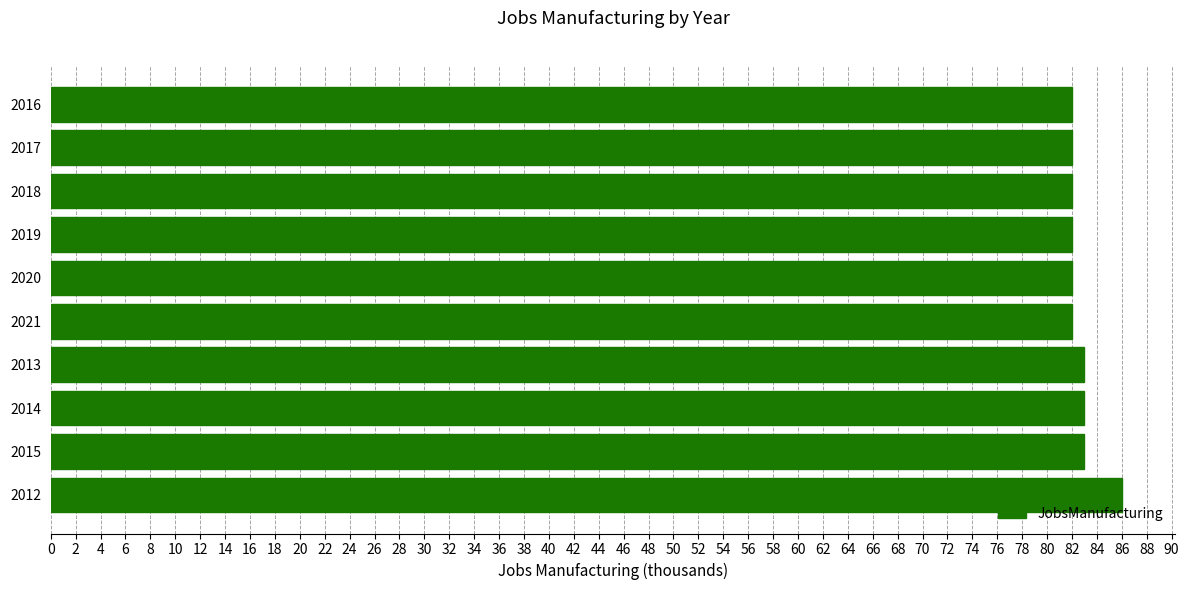

Which has a higher value, 2014 or 2012?

2012